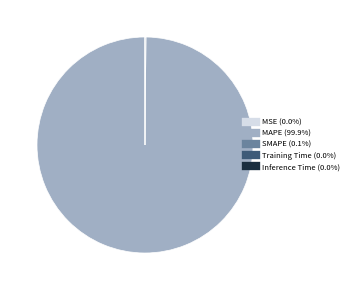

Does MAPE represent more than half of the total?

Yes